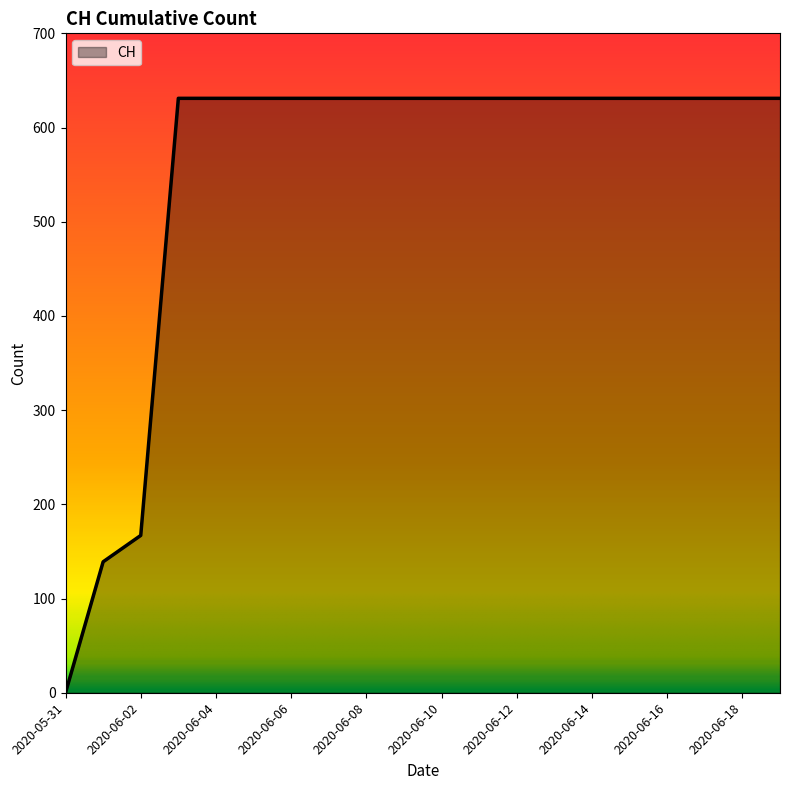

What is the difference between the maximum and minimum values?

631